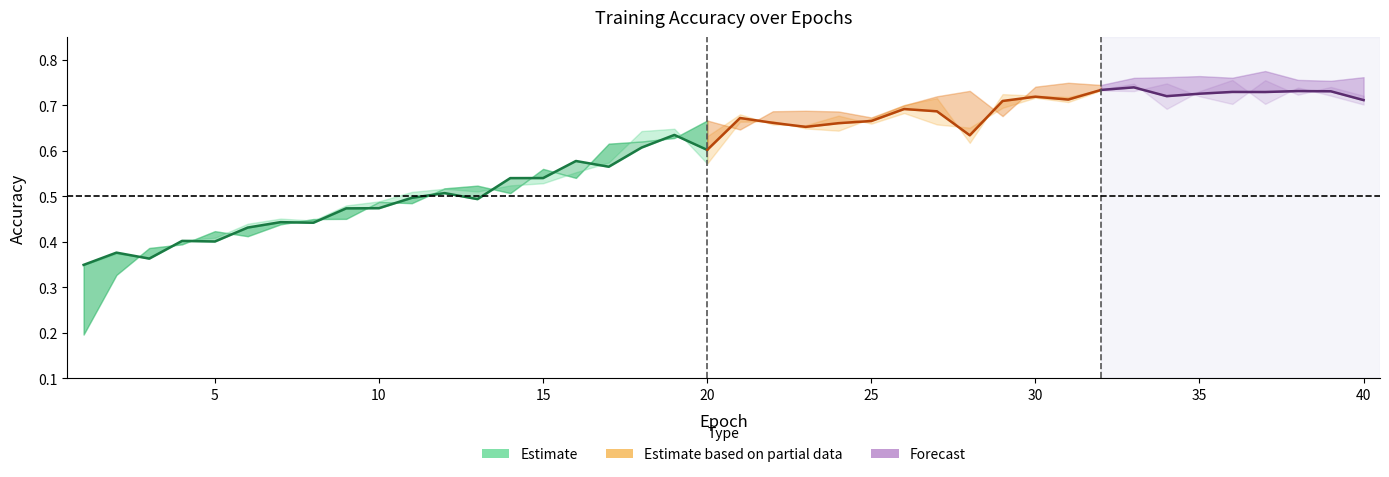

Reading right to left, transcribe all the data shown in this chart.

col_one_agg: 40=0.8	39=0.8	38=0.8	37=0.8	36=0.8	35=0.8	34=0.8	33=0.8	32=0.7	31=0.7	30=0.7	29=0.7	28=0.7	27=0.7	26=0.7	25=0.7	24=0.7	23=0.7	22=0.7	21=0.6	20=0.7	19=0.6	18=0.6	17=0.6	16=0.5	15=0.6	14=0.5	13=0.5	12=0.5	11=0.5	10=0.5	9=0.5	8=0.5	7=0.4	6=0.4	5=0.4	4=0.4	3=0.4	2=0.3	1=0.2
col_two_agg: 40=0.8	39=0.8	38=0.8	37=0.8	36=0.8	35=0.8	34=0.8	33=0.8	32=0.7	31=0.7	30=0.7	29=0.7	28=0.7	27=0.7	26=0.7	25=0.7	24=0.7	23=0.7	22=0.7	21=0.6	20=0.7	19=0.6	18=0.6	17=0.6	16=0.5	15=0.6	14=0.5	13=0.5	12=0.5	11=0.5	10=0.5	9=0.5	8=0.5	7=0.4	6=0.4	5=0.4	4=0.4	3=0.4	2=0.3	1=0.2
col_one_loc: 40=0.7	39=0.7	38=0.7	37=0.7	36=0.8	35=0.7	34=0.7	33=0.7	32=0.7	31=0.7	30=0.7	29=0.7	28=0.6	27=0.7	26=0.7	25=0.7	24=0.6	23=0.6	22=0.7	21=0.7	20=0.6	19=0.6	18=0.6	17=0.6	16=0.6	15=0.5	14=0.5	13=0.5	12=0.5	11=0.5	10=0.5	9=0.5	8=0.4	7=0.5	6=0.4	5=0.4	4=0.4	3=0.4	2=0.4	1=0.3
col_two_loc: 40=0.7	39=0.7	38=0.7	37=0.8	36=0.7	35=0.7	34=0.7	33=0.7	32=0.7	31=0.7	30=0.7	29=0.7	28=0.7	27=0.7	26=0.7	25=0.7	24=0.7	23=0.7	22=0.7	21=0.7	20=0.6	19=0.6	18=0.6	17=0.6	16=0.6	15=0.6	14=0.6	13=0.5	12=0.5	11=0.5	10=0.5	9=0.5	8=0.4	7=0.4	6=0.4	5=0.4	4=0.4	3=0.4	2=0.4	1=0.3
agg_loc: 40=0.7	39=0.7	38=0.7	37=0.7	36=0.7	35=0.7	34=0.7	33=0.7	32=0.7	31=0.7	30=0.7	29=0.7	28=0.6	27=0.7	26=0.7	25=0.7	24=0.7	23=0.7	22=0.7	21=0.7	20=0.6	19=0.6	18=0.6	17=0.6	16=0.6	15=0.5	14=0.5	13=0.5	12=0.5	11=0.5	10=0.5	9=0.5	8=0.4	7=0.4	6=0.4	5=0.4	4=0.4	3=0.4	2=0.4	1=0.3
agg_agg: 40=0.8	39=0.8	38=0.8	37=0.8	36=0.8	35=0.8	34=0.8	33=0.8	32=0.7	31=0.7	30=0.7	29=0.7	28=0.7	27=0.7	26=0.7	25=0.7	24=0.7	23=0.7	22=0.7	21=0.6	20=0.7	19=0.6	18=0.6	17=0.6	16=0.5	15=0.6	14=0.5	13=0.5	12=0.5	11=0.5	10=0.5	9=0.5	8=0.5	7=0.4	6=0.4	5=0.4	4=0.4	3=0.4	2=0.3	1=0.2